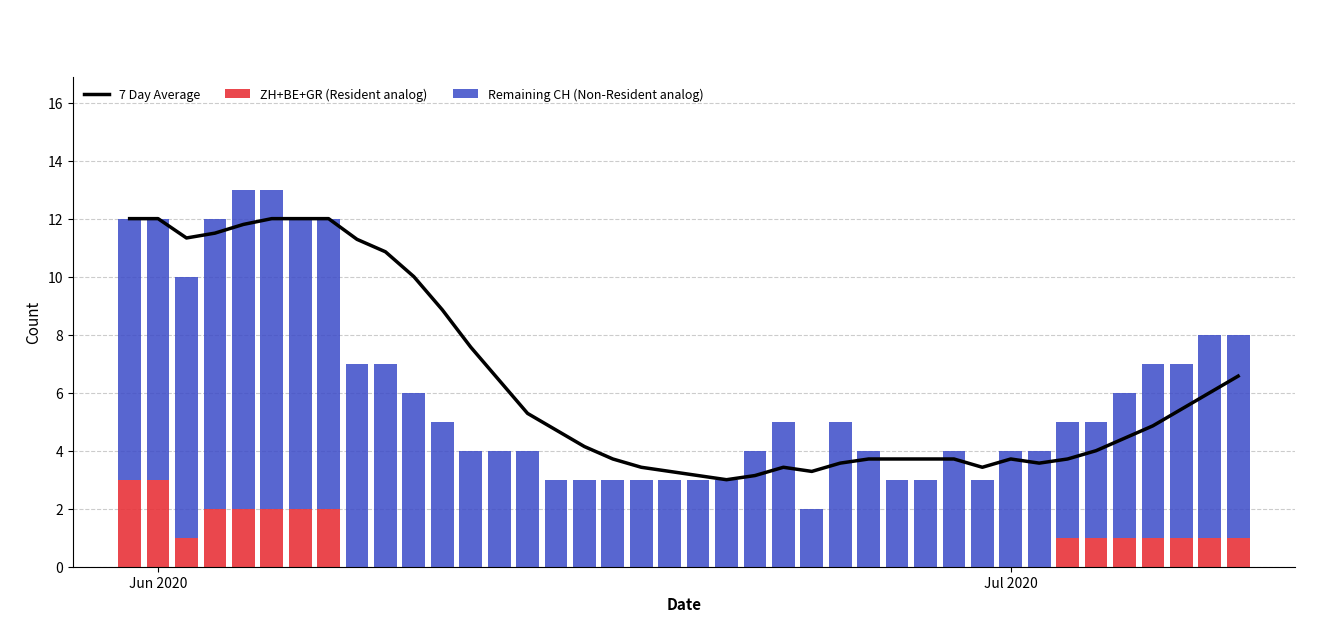

Reading right to left, extract all data points from this chart.

7 Day Average: 6.6	6.0	5.4	4.9	4.4	4.0	3.7	3.6	3.7	3.4	3.7	3.7	3.7	3.7	3.6	3.3	3.4	3.1	3.0	3.1	3.3	3.4	3.7	4.1	4.7	5.3	6.4	7.6	8.9	10.0	10.9	11.3	12.0	12.0	12.0	11.8	11.5	11.3	12.0	12.0
ZH+BE+GR (Resident analog): 1.0	1.0	1.0	1.0	1.0	1.0	1.0	0.0	0.0	0.0	0.0	0.0	0.0	0.0	0.0	0.0	0.0	0.0	0.0	0.0	0.0	0.0	0.0	0.0	0.0	0.0	0.0	0.0	0.0	0.0	0.0	0.0	2.0	2.0	2.0	2.0	2.0	1.0	3.0	3.0
Remaining CH (Non-Resident analog): 7.0	7.0	6.0	6.0	5.0	4.0	4.0	4.0	4.0	3.0	4.0	3.0	3.0	4.0	5.0	2.0	5.0	4.0	3.0	3.0	3.0	3.0	3.0	3.0	3.0	4.0	4.0	4.0	5.0	6.0	7.0	7.0	10.0	10.0	11.0	11.0	10.0	9.0	9.0	9.0